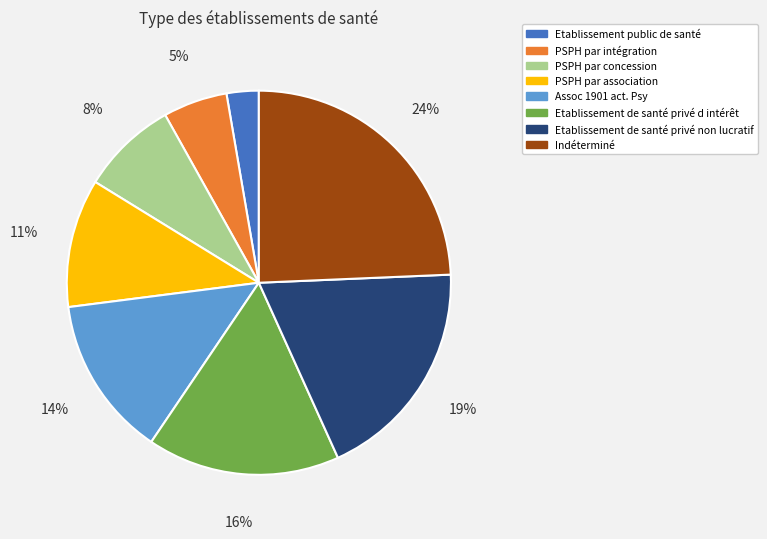

What percentage is the Assoc 1901 act. Psy slice, to the nearest percent?

14%